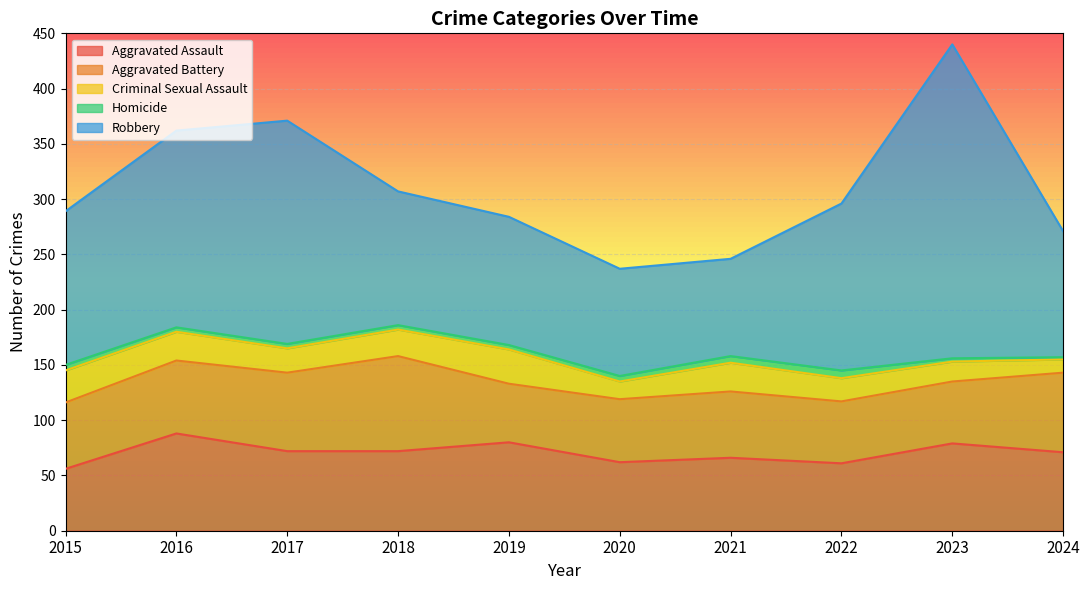

What is the smallest value displayed?

2